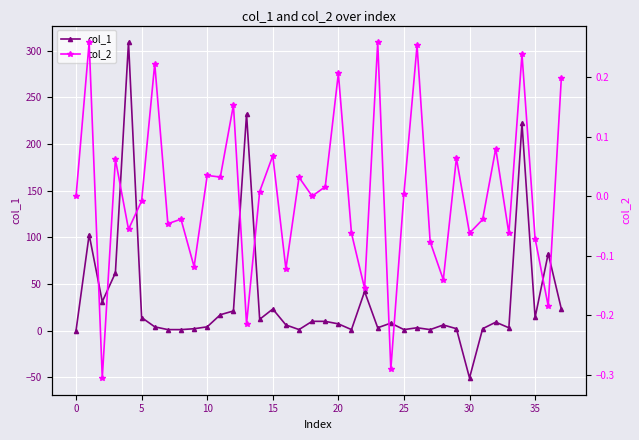

True or false: col_1 and col_2 cross at least once.

True